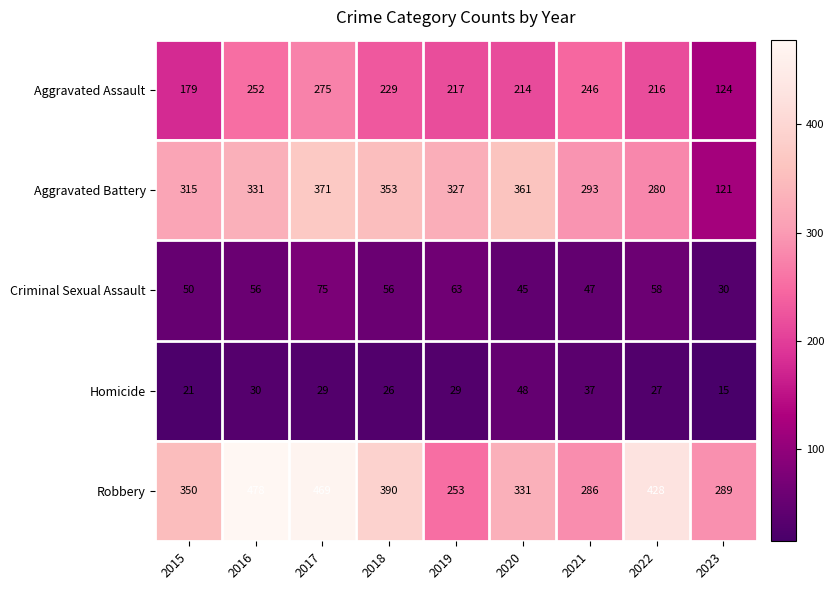

Which series has the largest total across all categories?

Robbery